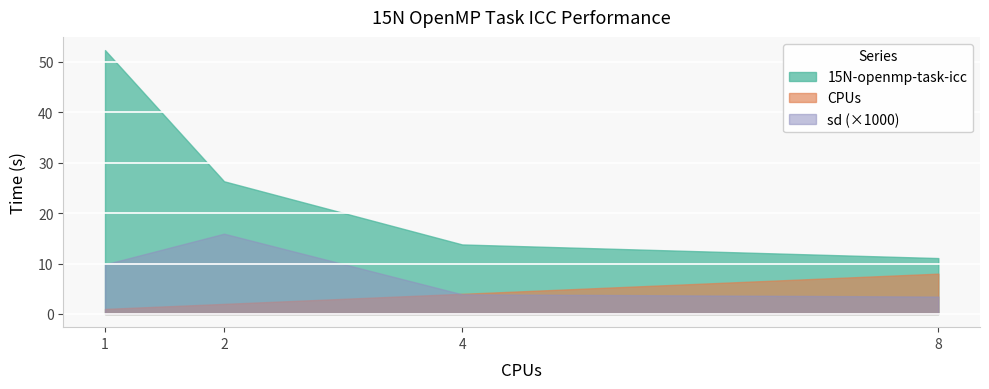

Which series has the widest spread of values?

15N-openmp-task-icc